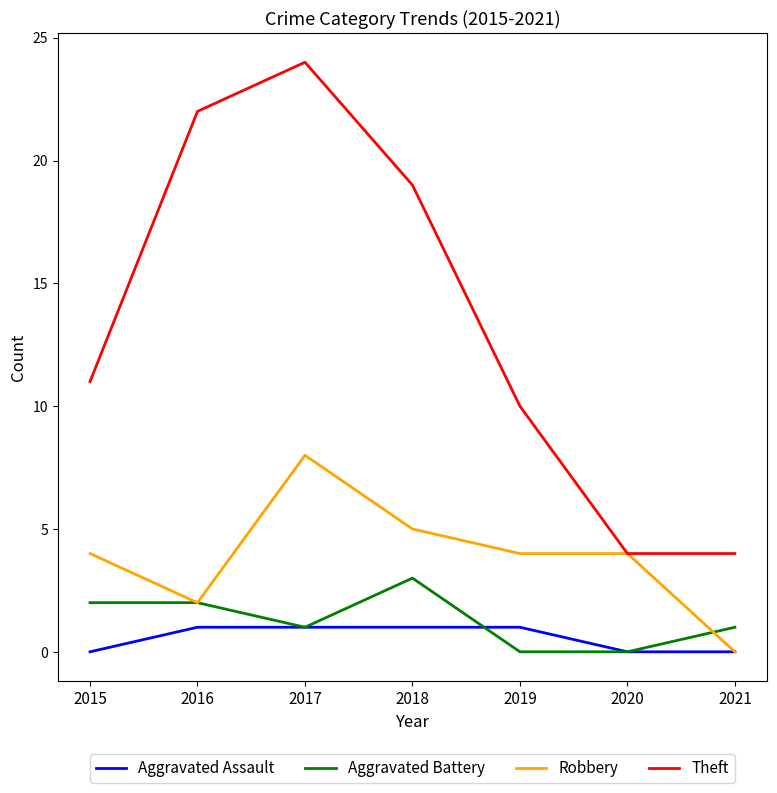

Rank the series by their maximum value, from highest to lowest.

Theft, Robbery, Aggravated Battery, Aggravated Assault